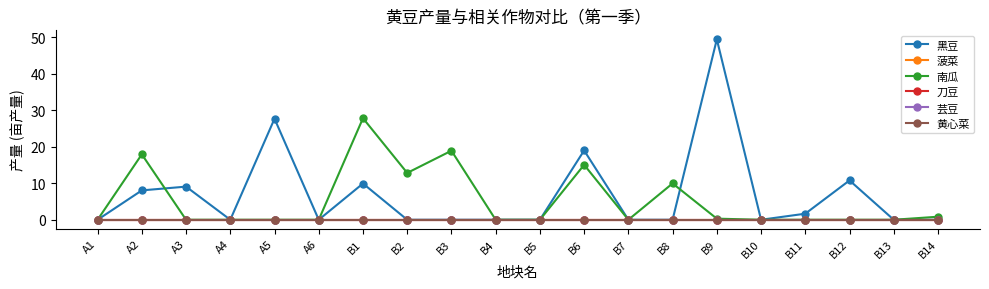

At A4, list the series in order from largest to smallest.

黑豆, 菠菜, 南瓜, 刀豆, 芸豆, 黄心菜